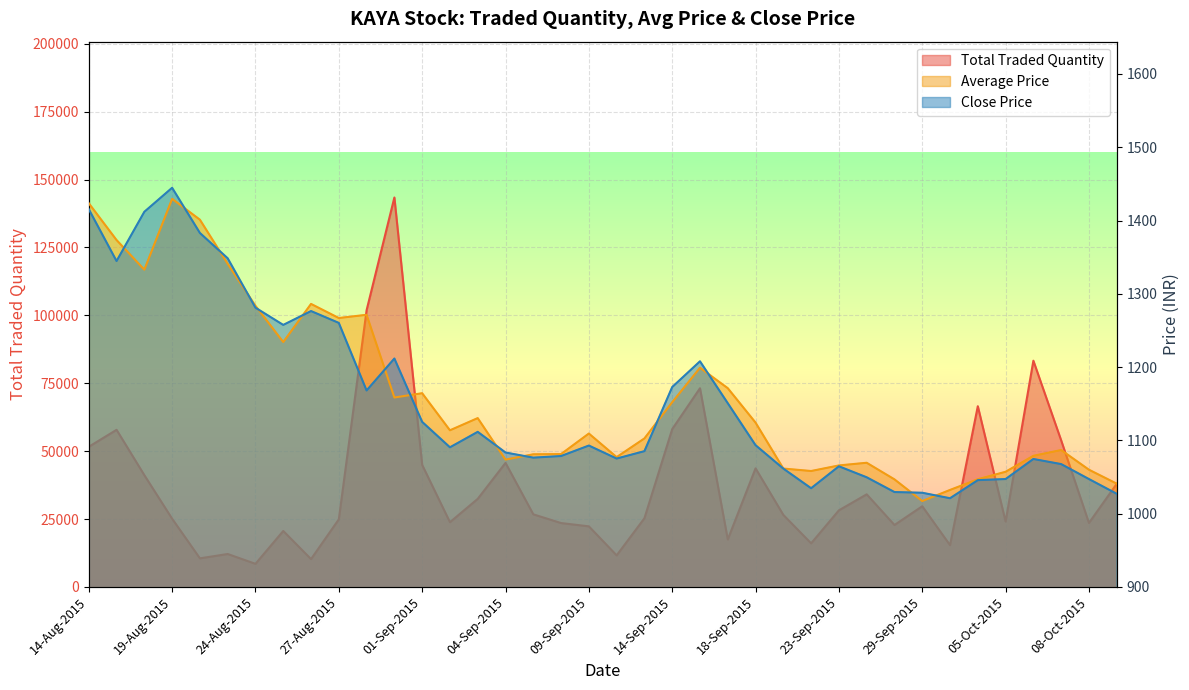

List the series in order of their peak value, highest first.

Total Traded Quantity, Close Price, Average Price